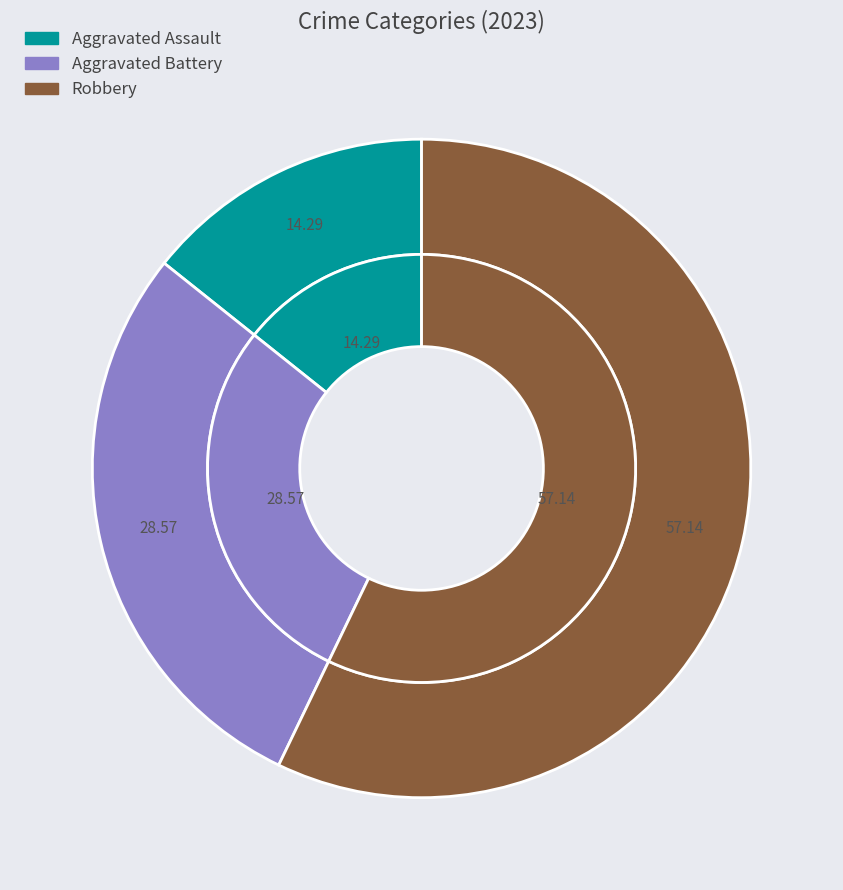

What percentage do Criminal Sexual Assault and Aggravated Battery together represent?

28.6%